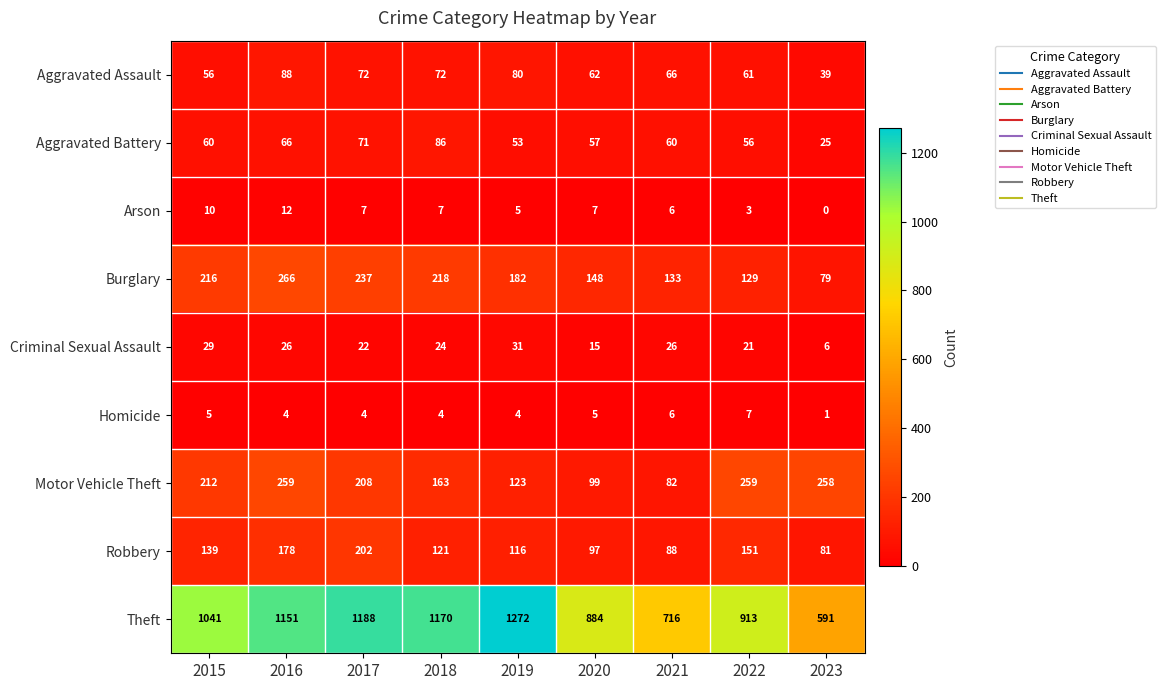

What is the sum of the Robbery values at 2023 and 2019?

197